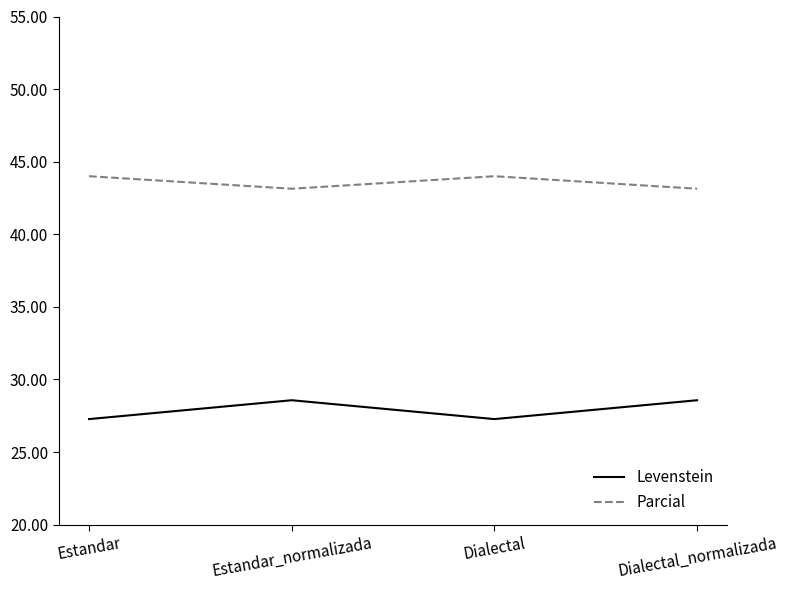

How many lines are shown in the chart?

2